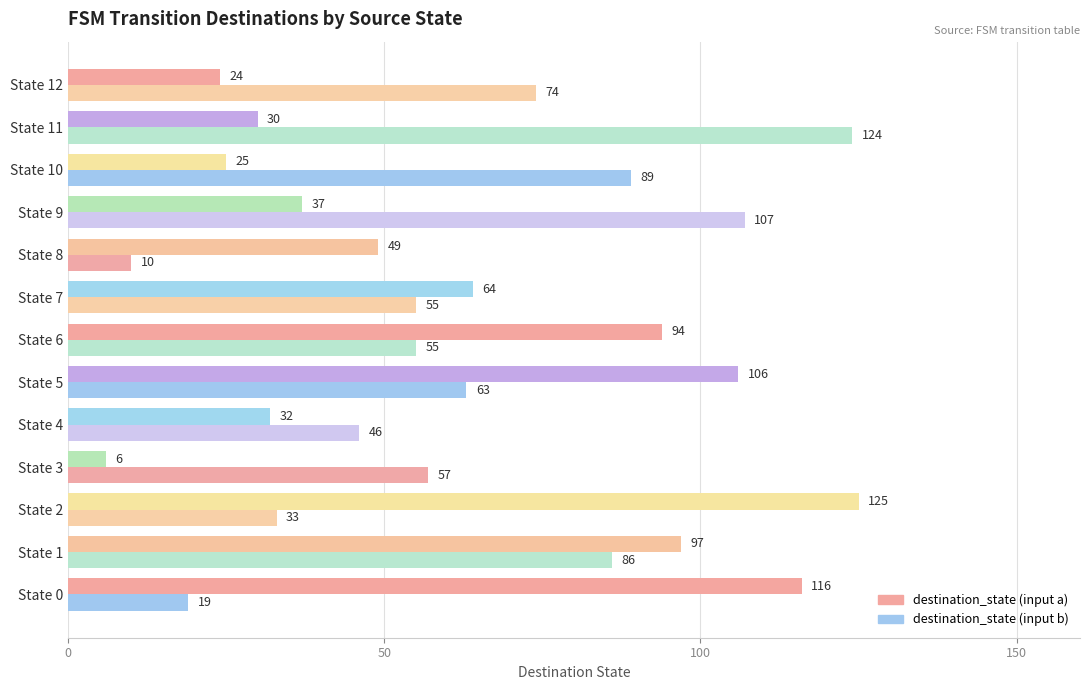

Rank the categories by destination_state (input a) value from lowest to highest.

State 3, State 12, State 10, State 11, State 4, State 9, State 8, State 7, State 6, State 1, State 5, State 0, State 2